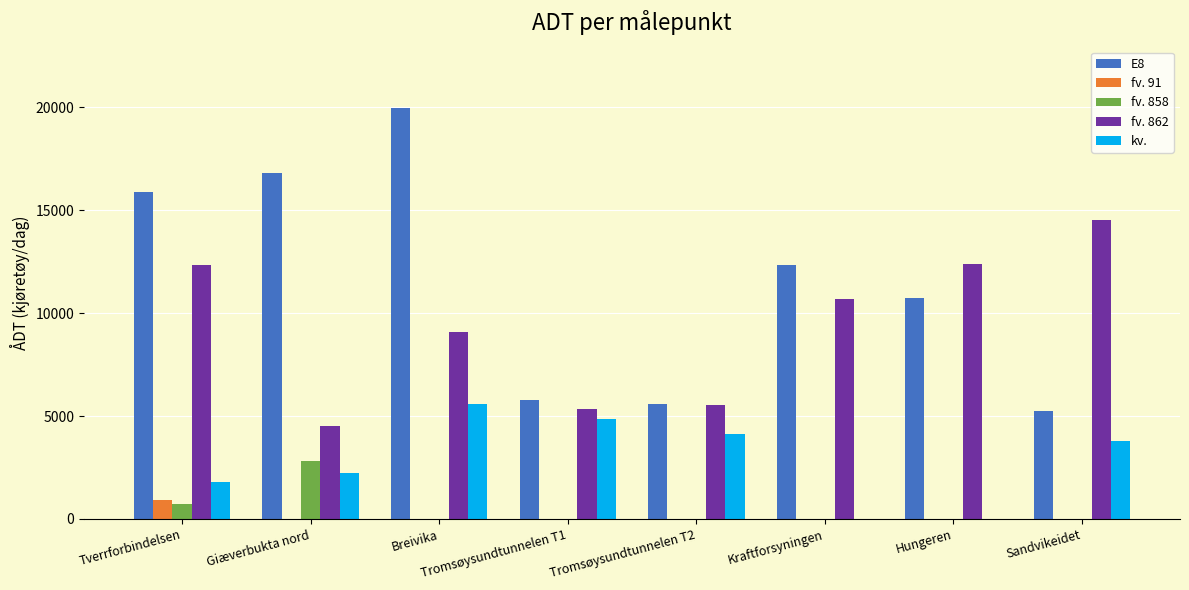

What are all the series names shown in the legend?

E8, fv. 91, fv. 858, fv. 862, kv.